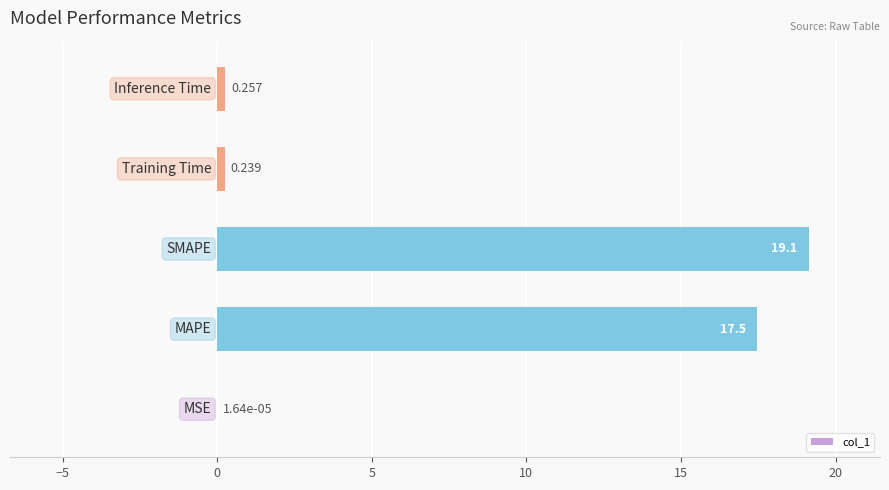

Are the bars horizontal?

Yes